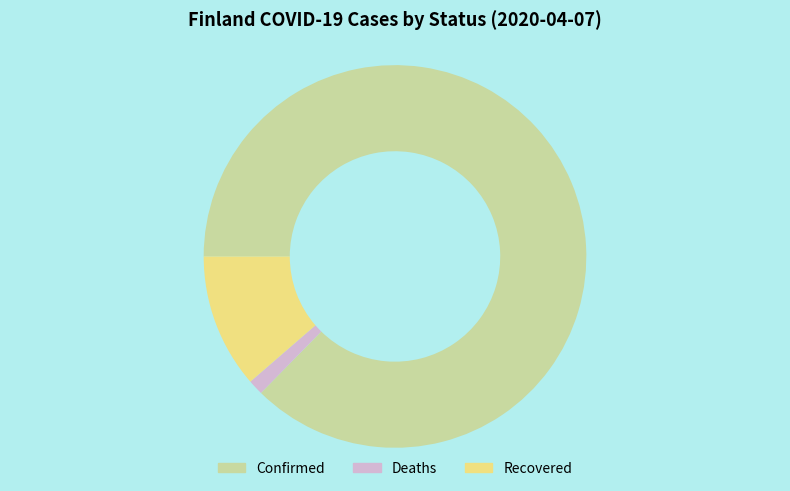

True or false: Deaths accounts for 1% of the total.

True